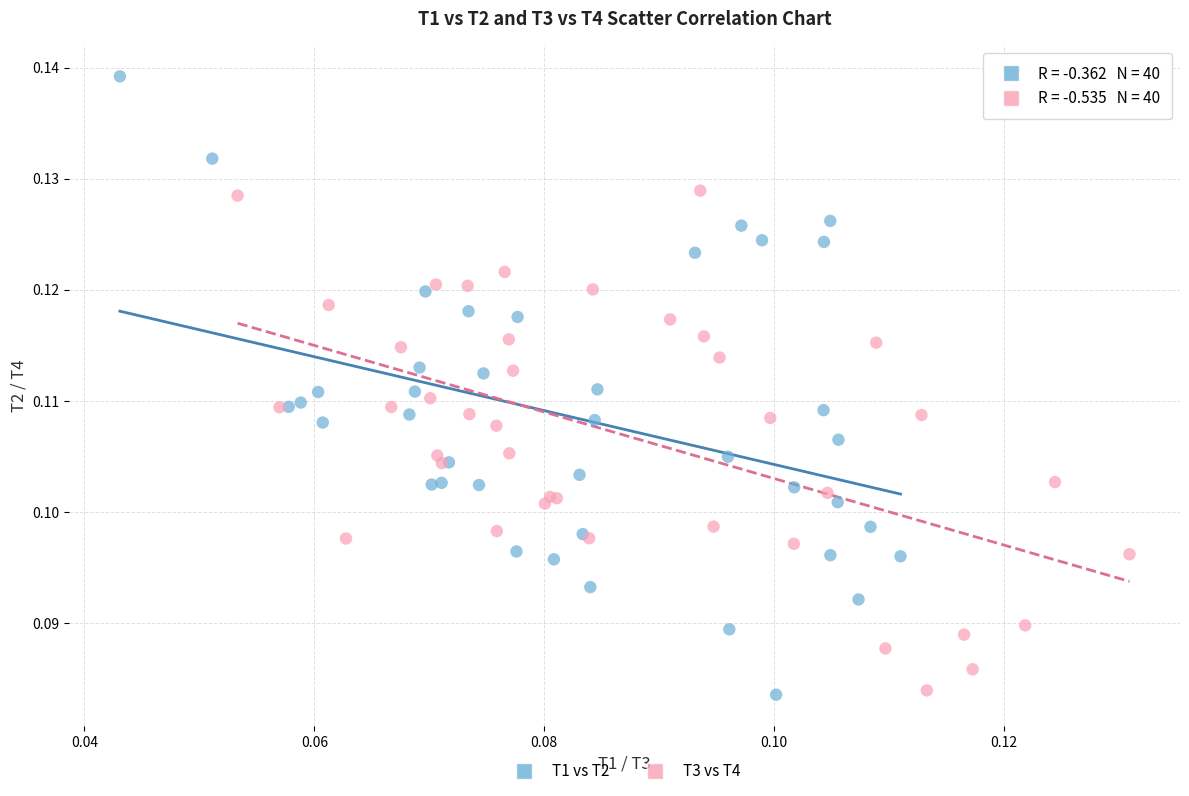

Which series reaches the maximum Y coordinate?

T1 vs T2